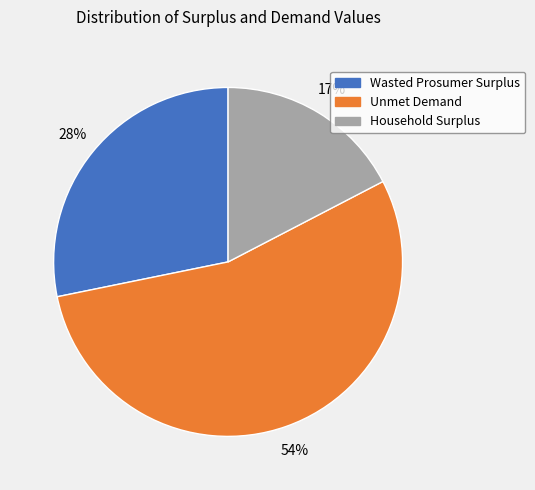

True or false: Unmet Demand accounts for 65% of the total.

False